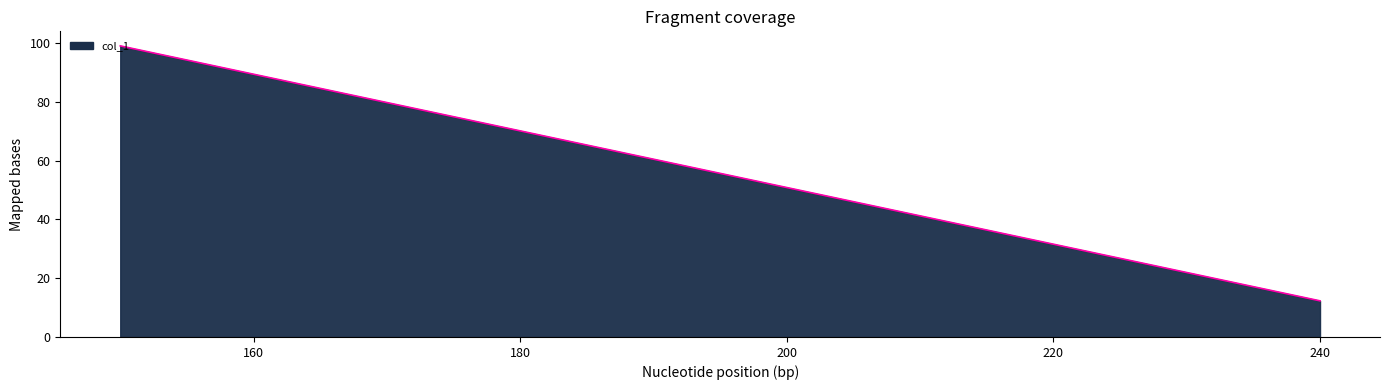

Does the chart display data point markers on the line(s)?

No